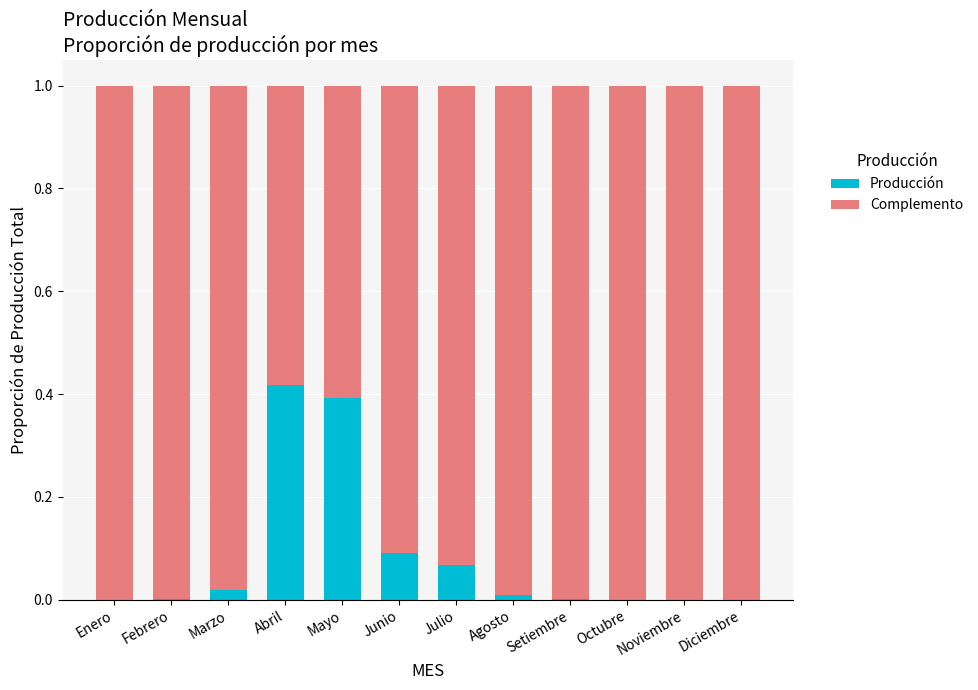

The value of Producción at Octubre is 0.0. True or false?

True